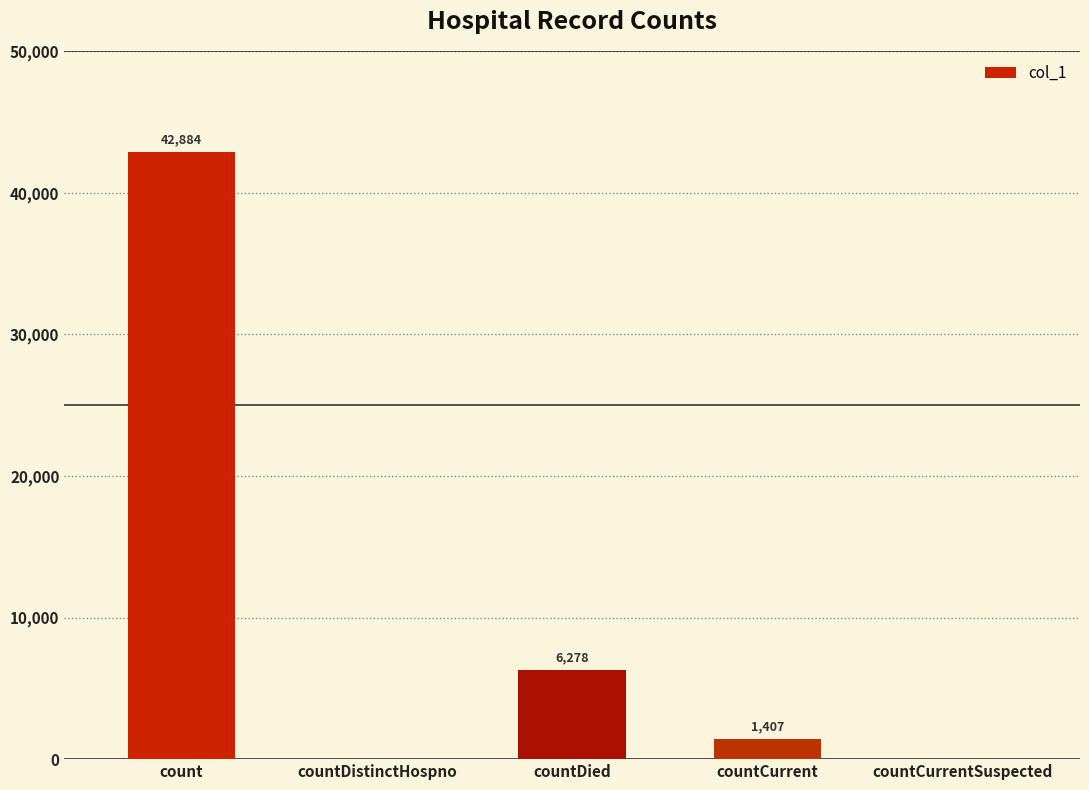

Read the value at count.

42884